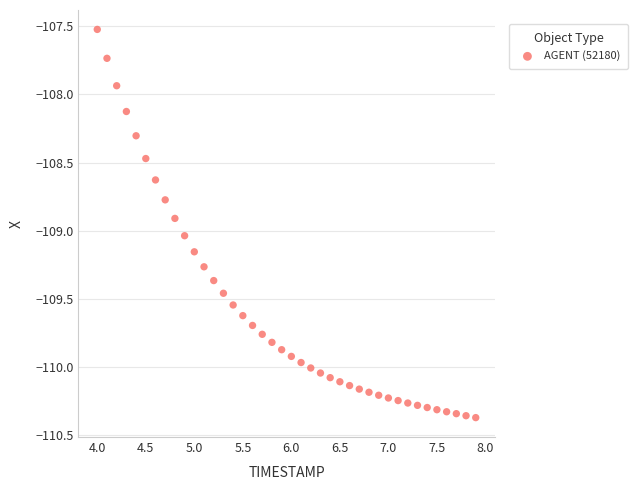

What is the range of Y values (max minus min)?

2.8